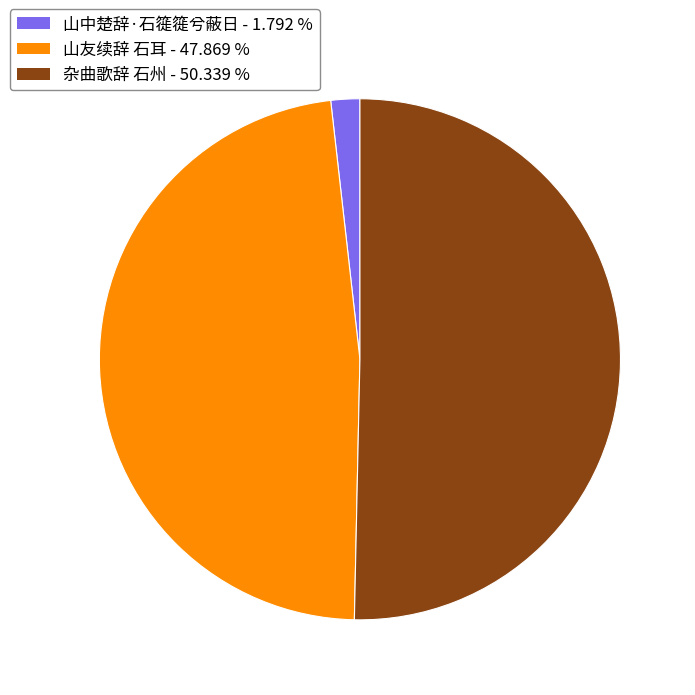

Which slice is the largest?

杂曲歌辞 石州